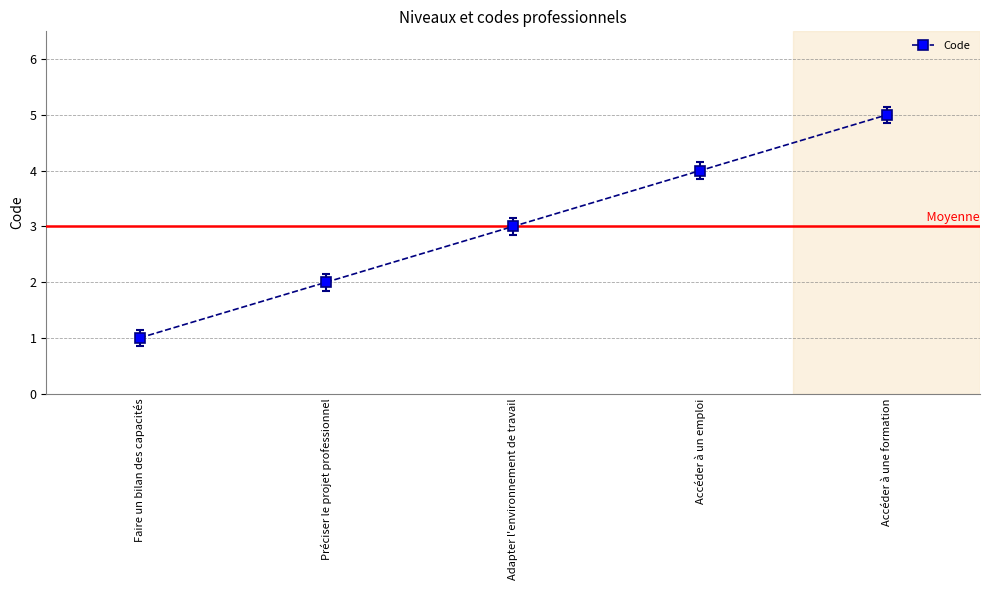

What is the value of the 3rd point from the left?

3